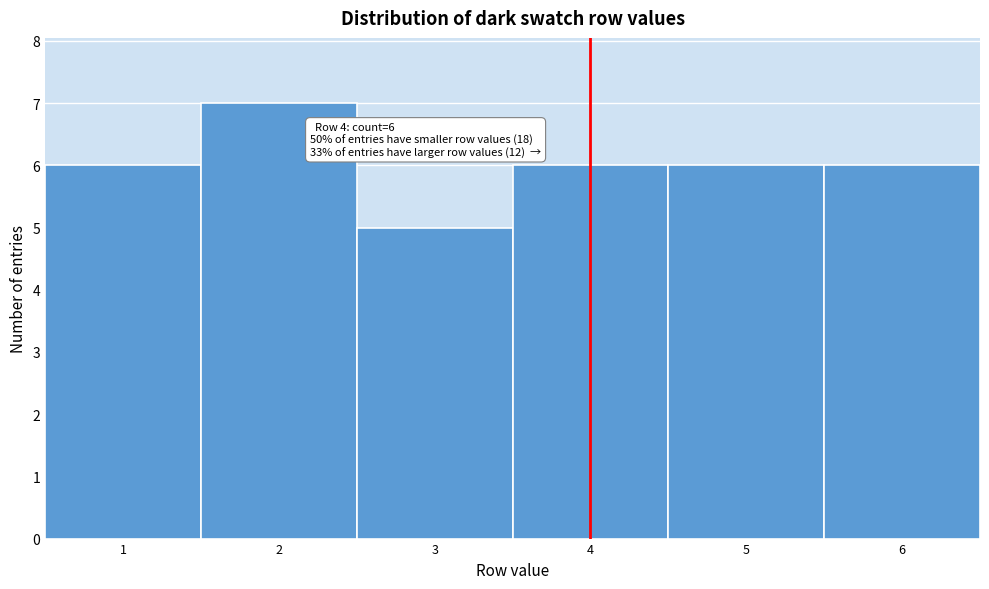

Which range on the x-axis has the tallest bar?

1.5 to 2.5